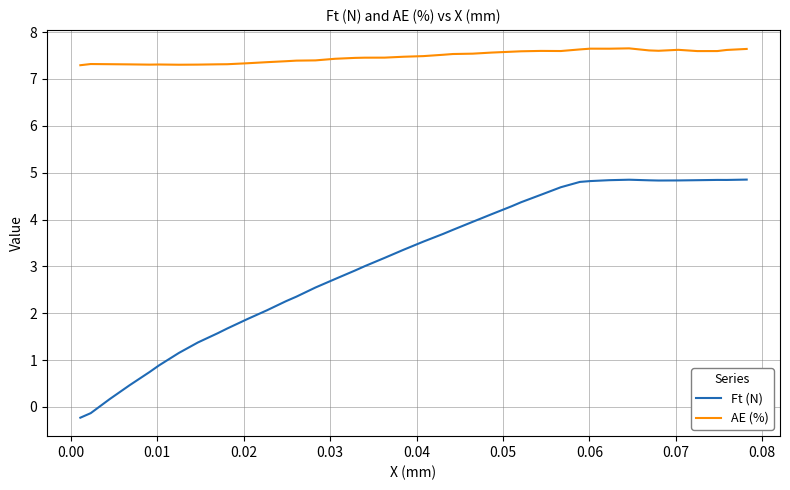

List the series in order of their peak value, highest first.

AE (%), Ft (N)